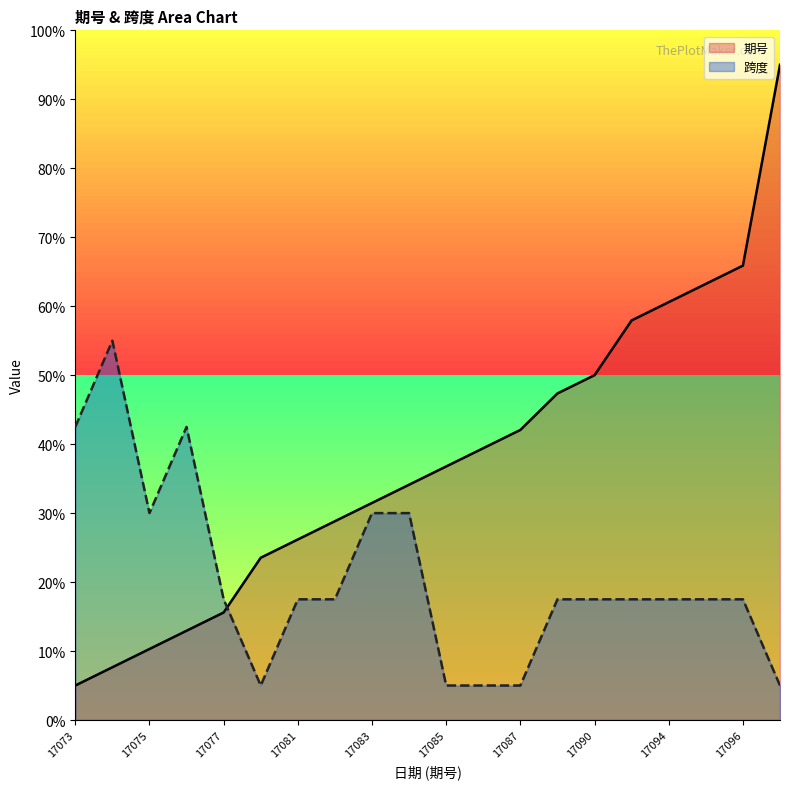

List the labels in order of 期号 value, smallest first.

17073, 17074, 17075, 17076, 17077, 17080, 17081, 17082, 17083, 17084, 17085, 17086, 17087, 17089, 17090, 17093, 17094, 17095, 17096, 17107